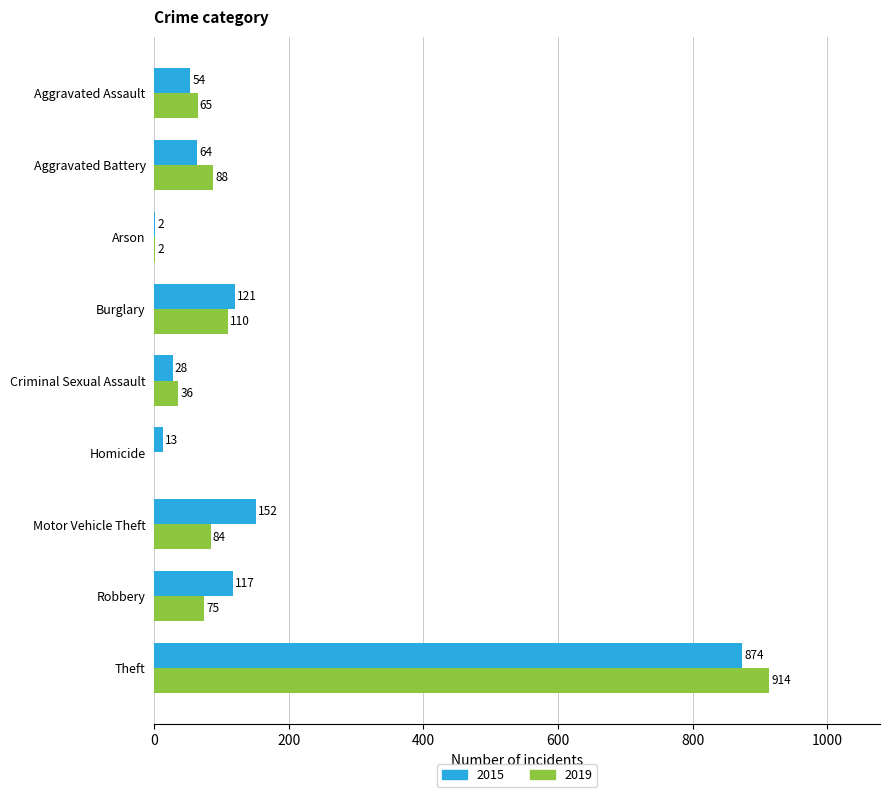

At which label is 2015 closest to 438?

Motor Vehicle Theft